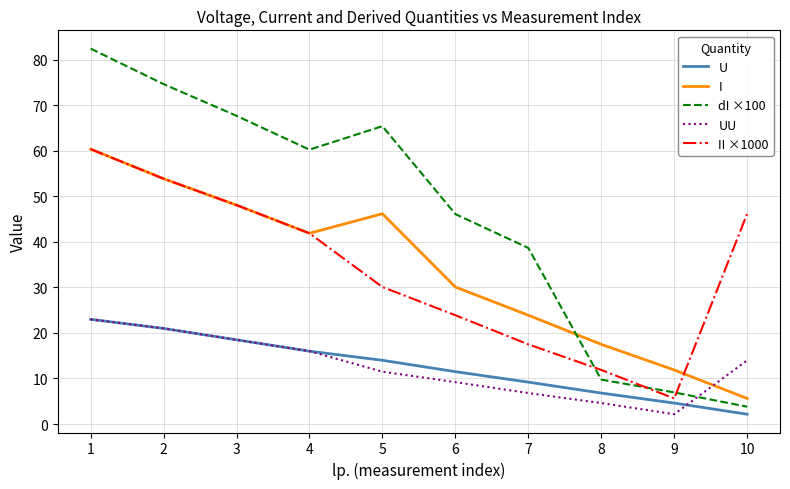

Rank the categories by U value from lowest to highest.

10, 9, 8, 7, 6, 5, 4, 3, 2, 1